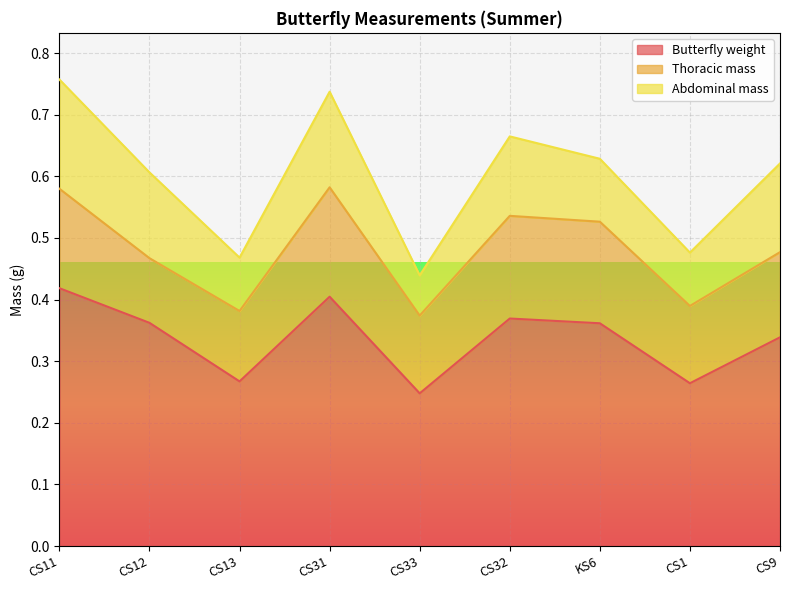

At which category is the sum across all series the highest?

CS11